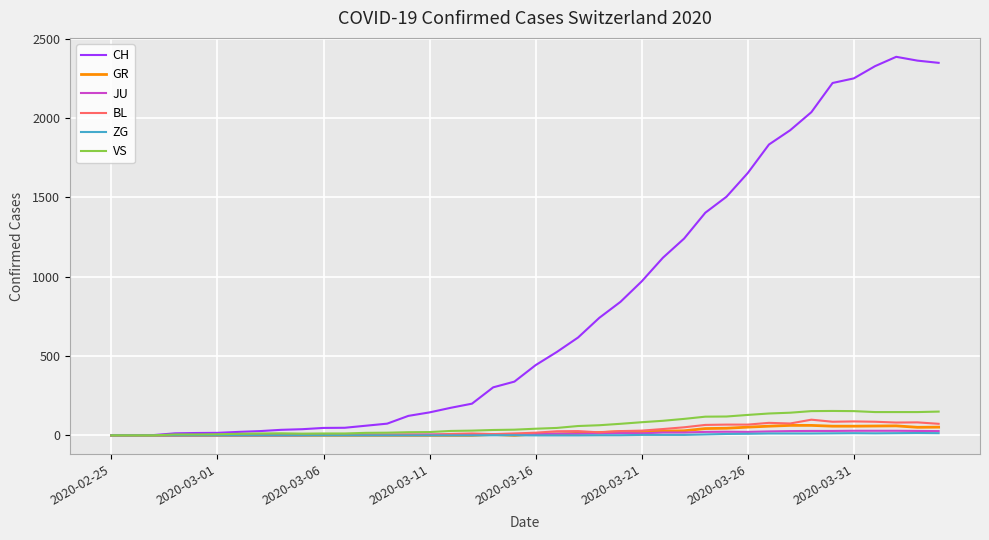

Which series has the largest range (max minus min)?

CH